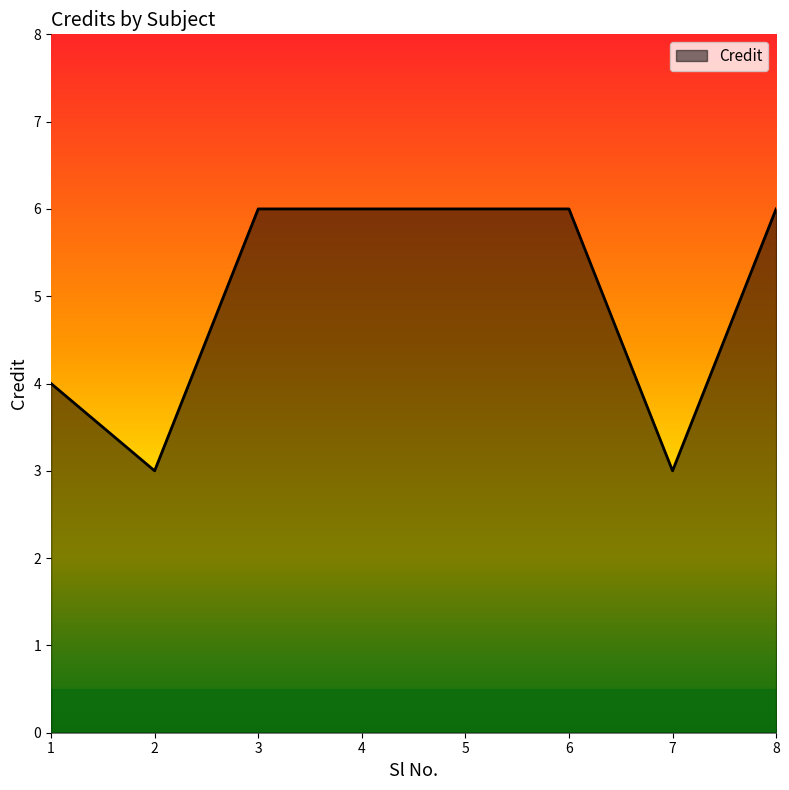

What is the ratio of the value at 1 to the value at 3?

0.7